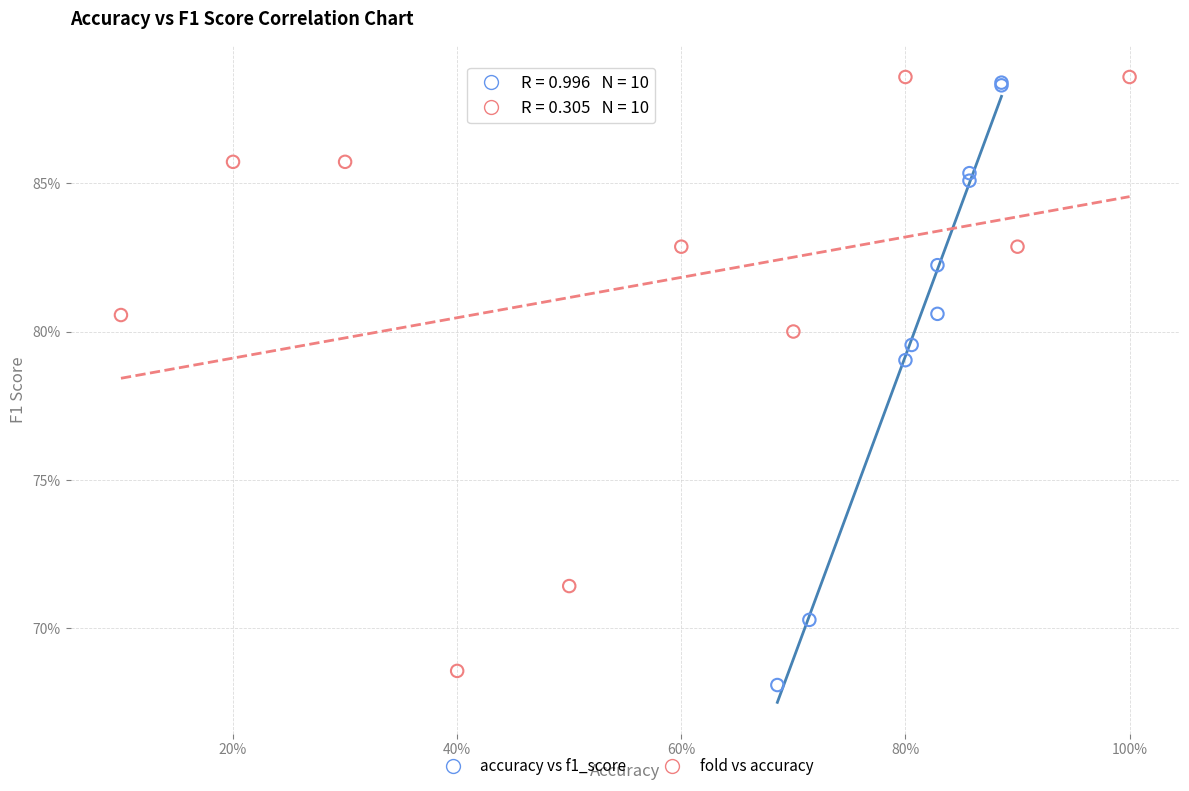

What are all the series names shown in the legend?

accuracy vs f1_score, fold vs accuracy